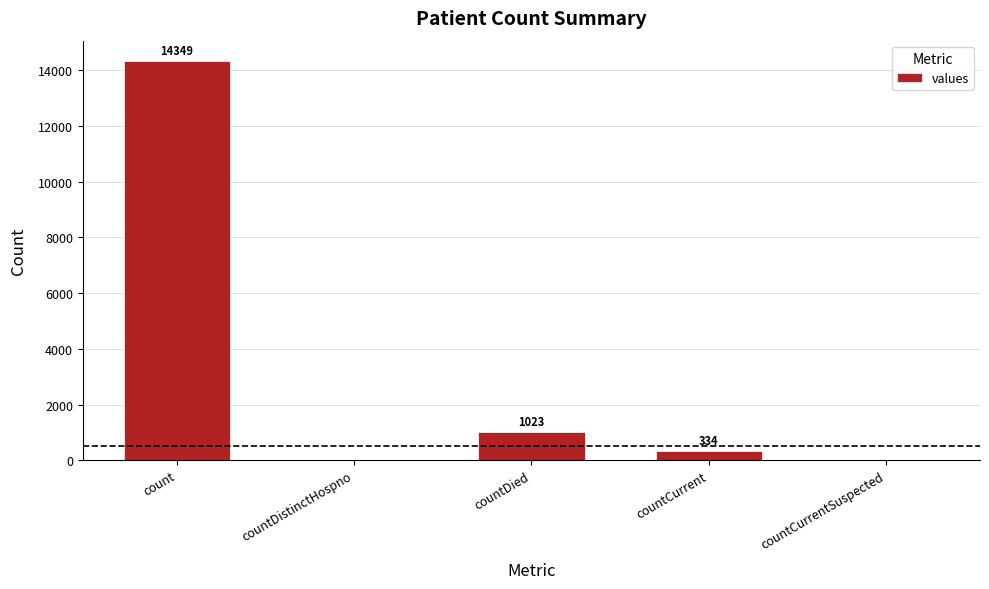

What is the sum of all values?

15706